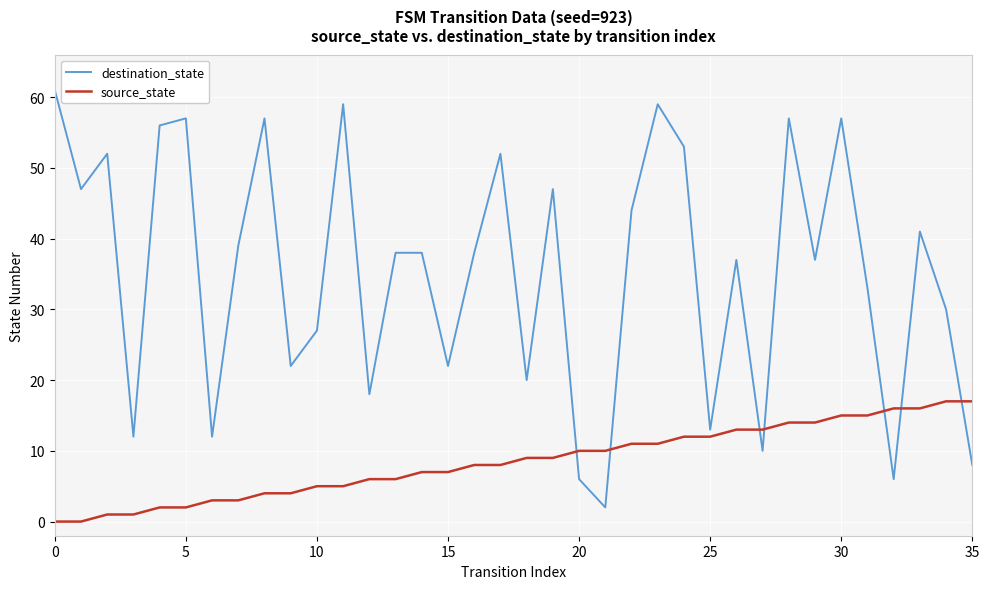

Reading left to right, list all the values displayed in this chart.

destination_state: 61	47	52	12	56	57	12	39	57	22	27	59	18	38	38	22	38	52	20	47	6	2	44	59	53	13	37	10	57	37	57	33	6	41	30	8
source_state: 0	0	1	1	2	2	3	3	4	4	5	5	6	6	7	7	8	8	9	9	10	10	11	11	12	12	13	13	14	14	15	15	16	16	17	17